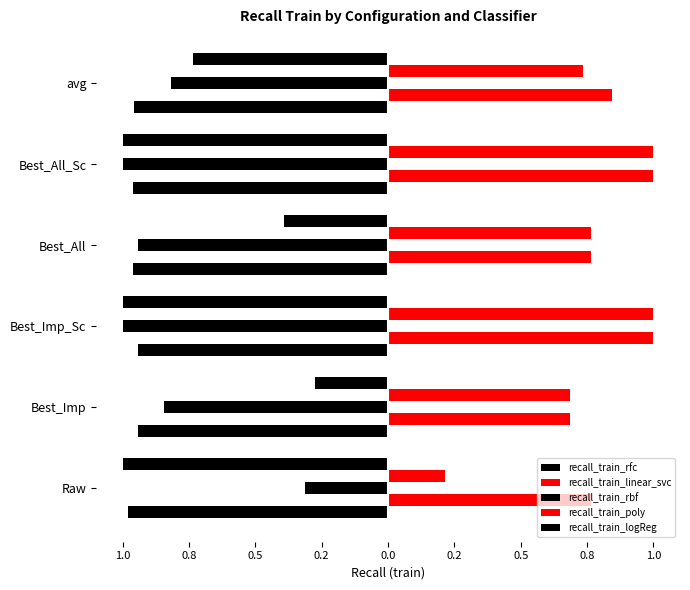

How many data points does each series have?

6